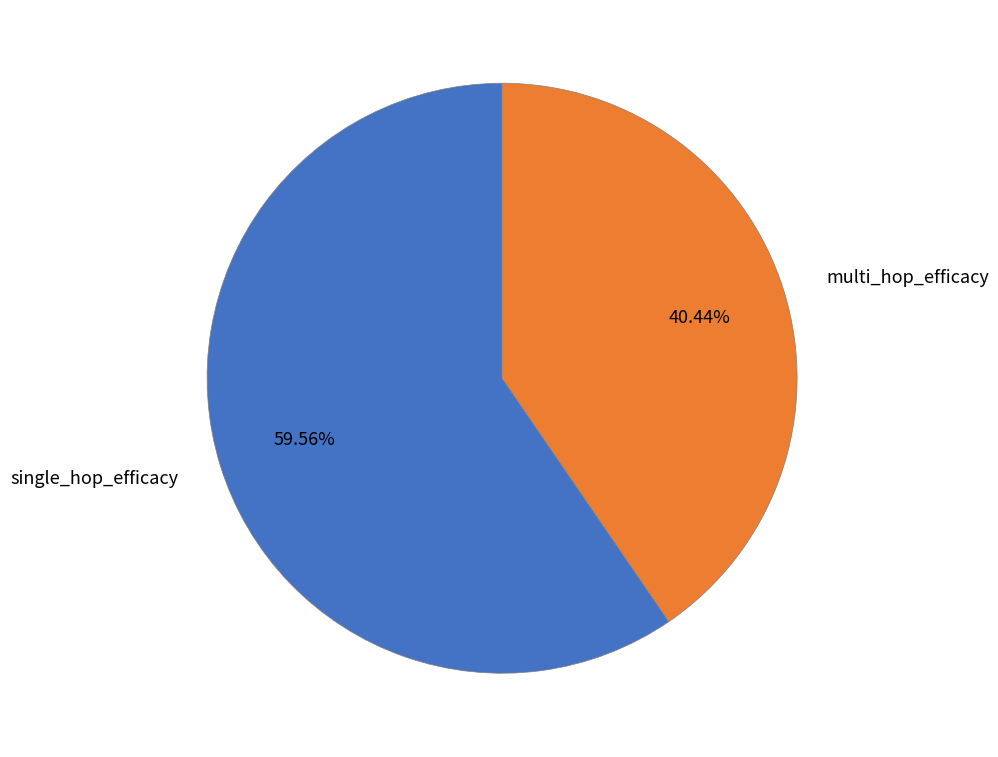

How many slices are in this pie chart?

2